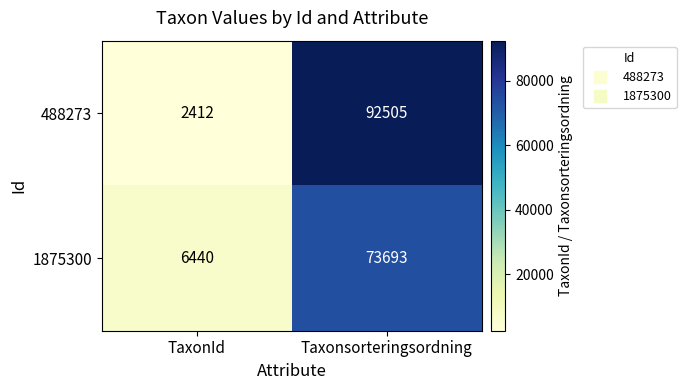

Is it true that 488273 equals 92505 at Taxonsorteringsordning?

True